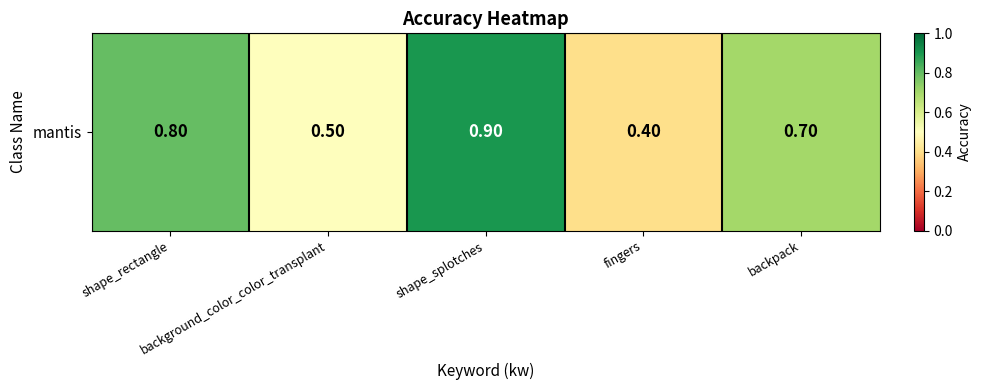

Is it true that the value at shape_rectangle is 1.4?

False